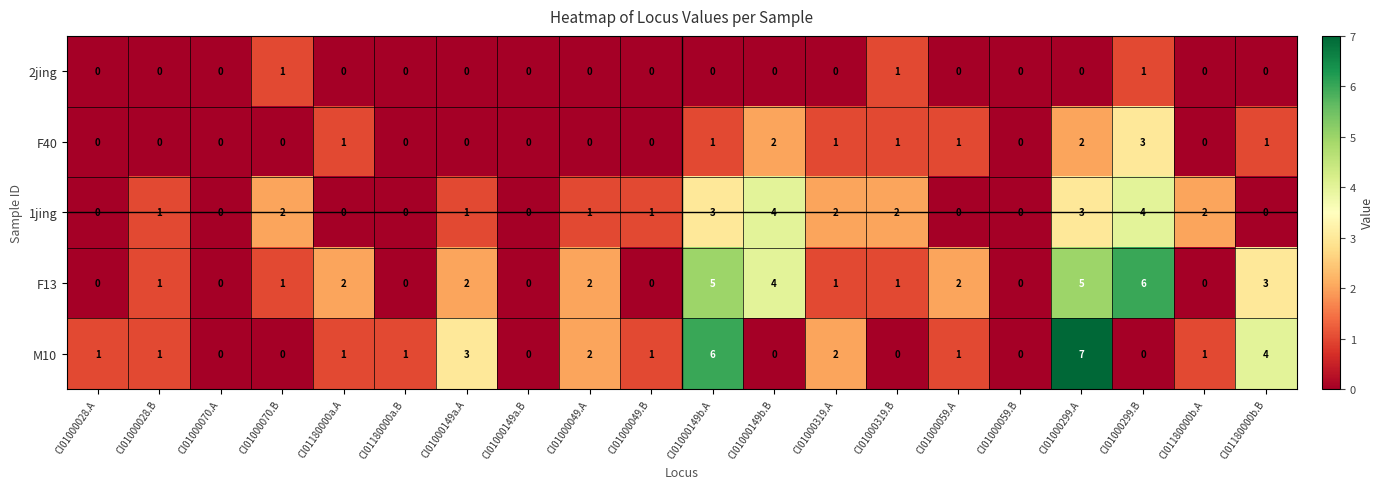

Which series has the widest spread of values?

M10